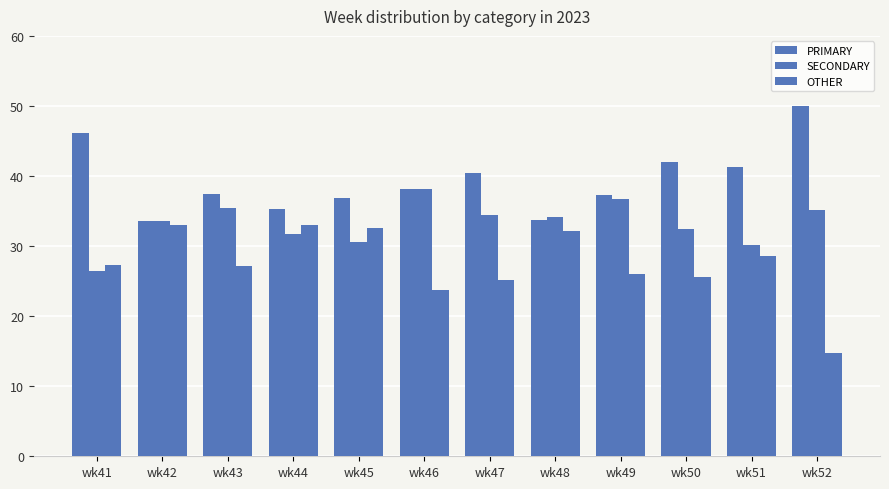

Are the bars horizontal?

No